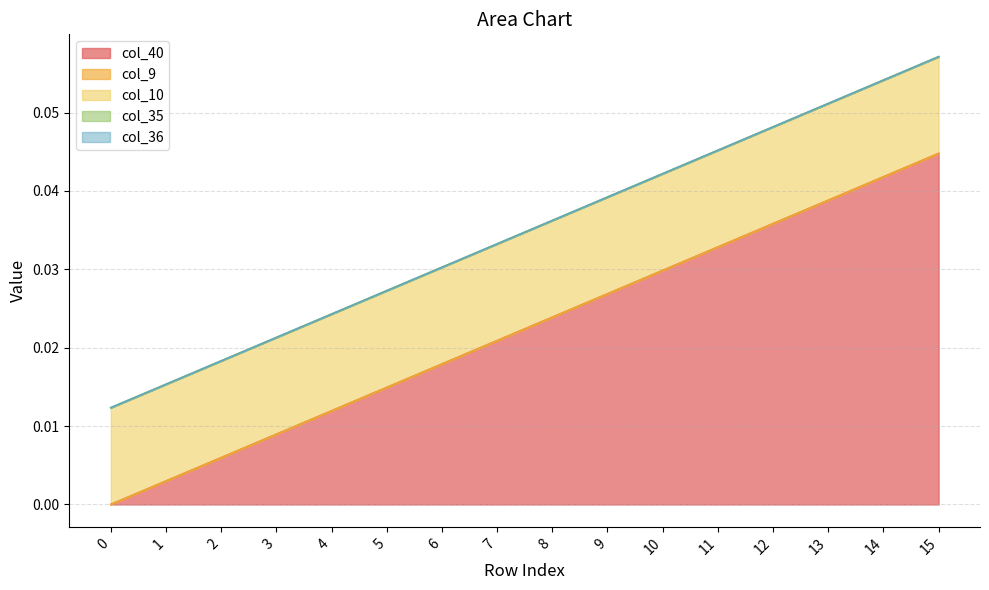

What are all the series names shown in the legend?

col_40, col_9, col_10, col_35, col_36